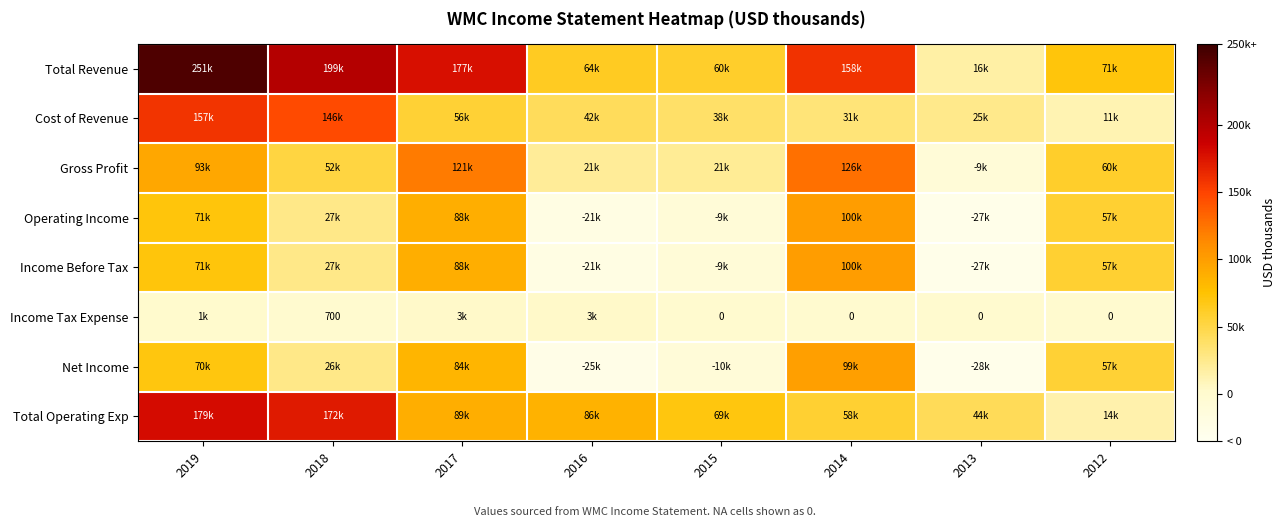

Where is Income Tax Expense nearest to the value 1750?

2019